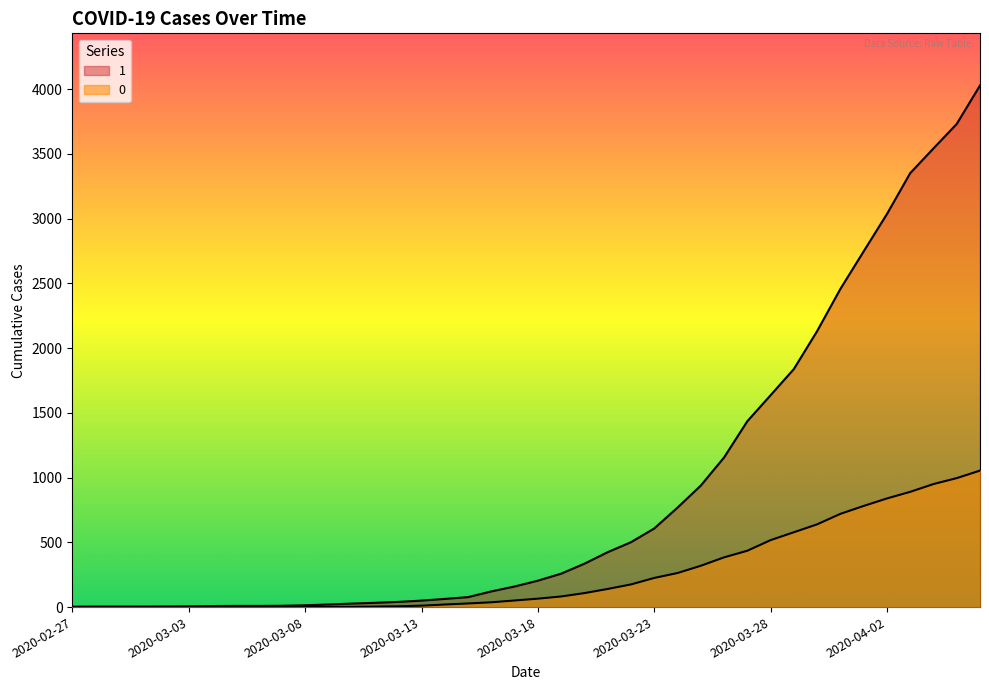

Reading right to left, transcribe all the data shown in this chart.

1: 2020-04-06=4028	2020-04-05=3731	2020-04-04=3542	2020-04-03=3351	2020-04-02=3035	2020-04-01=2747	2020-03-31=2457	2020-03-30=2131	2020-03-29=1838	2020-03-28=1636	2020-03-27=1435	2020-03-26=1155	2020-03-25=938	2020-03-24=768	2020-03-23=607	2020-03-22=501	2020-03-21=424	2020-03-20=335	2020-03-19=258	2020-03-18=204	2020-03-17=159	2020-03-16=121	2020-03-15=77	2020-03-14=63	2020-03-13=50	2020-03-12=40	2020-03-11=33	2020-03-10=27	2020-03-09=20	2020-03-08=14	2020-03-07=10	2020-03-06=9	2020-03-05=9	2020-03-04=8	2020-03-03=6	2020-03-02=5	2020-03-01=4	2020-02-29=4	2020-02-28=4	2020-02-27=3
0: 2020-04-06=1054	2020-04-05=996	2020-04-04=950	2020-04-03=890	2020-04-02=839	2020-04-01=781	2020-03-31=720	2020-03-30=639	2020-03-29=578	2020-03-28=517	2020-03-27=435	2020-03-26=384	2020-03-25=319	2020-03-24=263	2020-03-23=225	2020-03-22=175	2020-03-21=140	2020-03-20=108	2020-03-19=82	2020-03-18=65	2020-03-17=51	2020-03-16=37	2020-03-15=28	2020-03-14=20	2020-03-13=11	2020-03-12=6	2020-03-11=4	2020-03-10=2	2020-03-09=2	2020-03-08=2	2020-03-07=1	2020-03-06=0	2020-03-05=0	2020-03-04=0	2020-03-03=0	2020-03-02=0	2020-03-01=0	2020-02-29=0	2020-02-28=0	2020-02-27=0